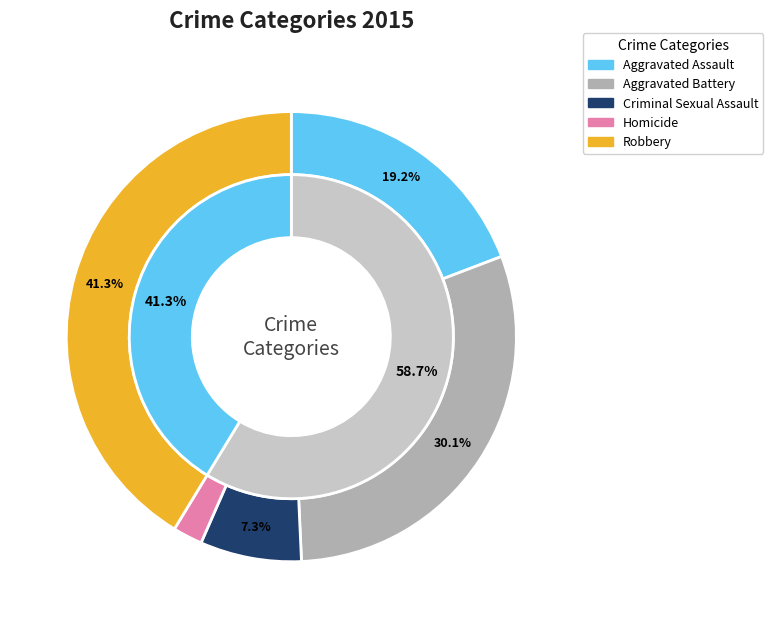

What portion of the pie excludes Aggravated Assault?

80.8%